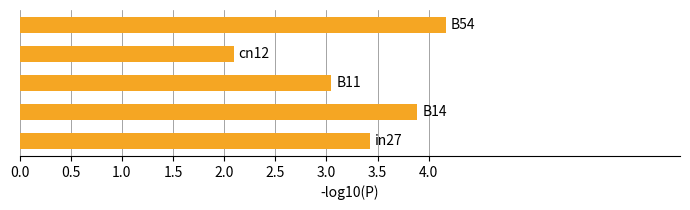

How many series are shown in this chart?

1